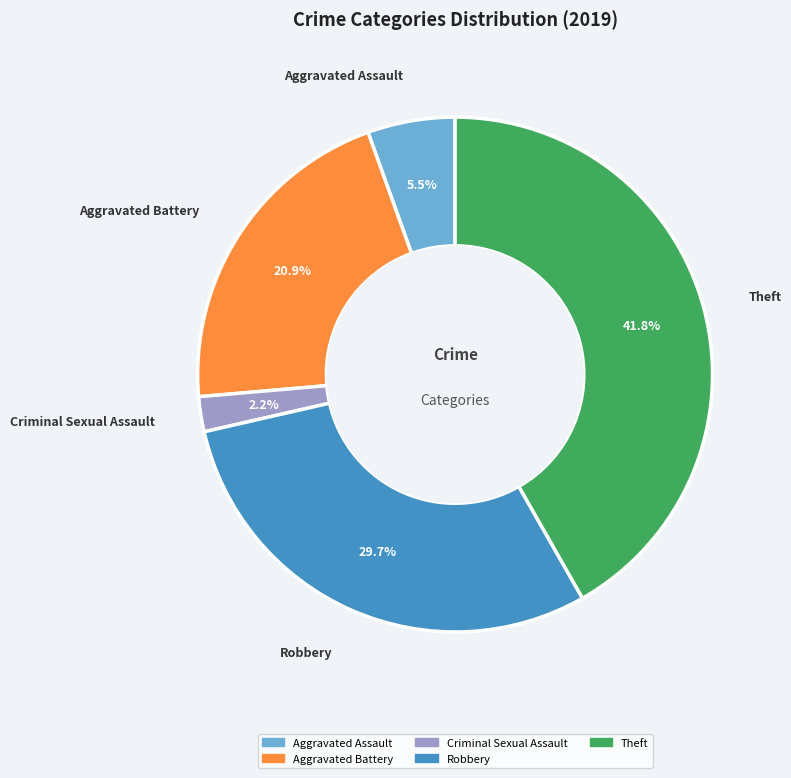

Is there a majority slice in this chart?

No